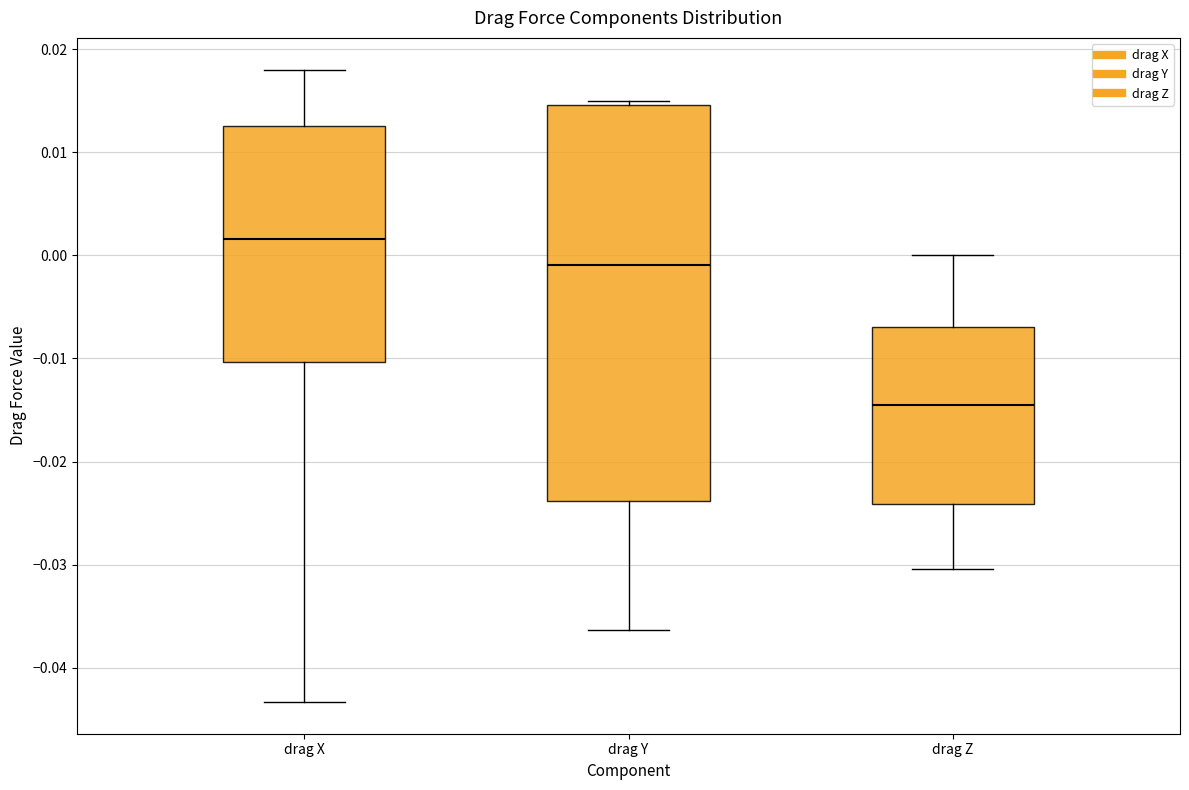

Which box is the tallest, from its lower edge to its upper edge?

drag Y